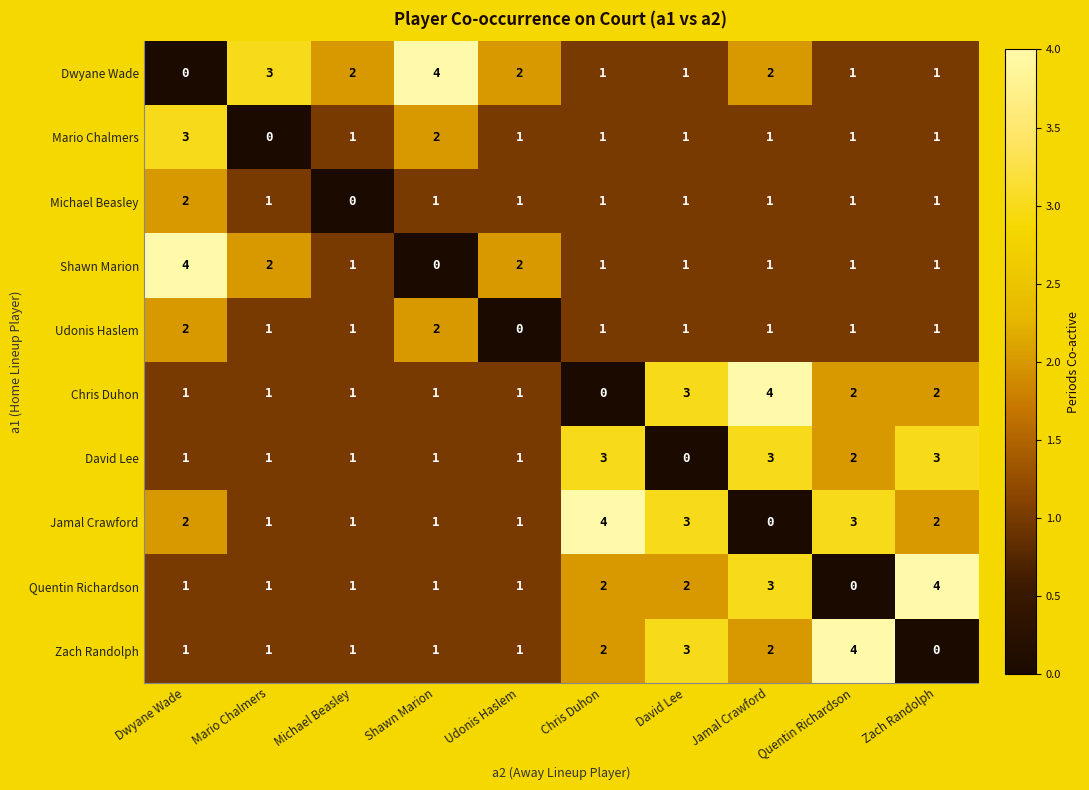

What is the difference between the highest and lowest values at Shawn Marion?

4